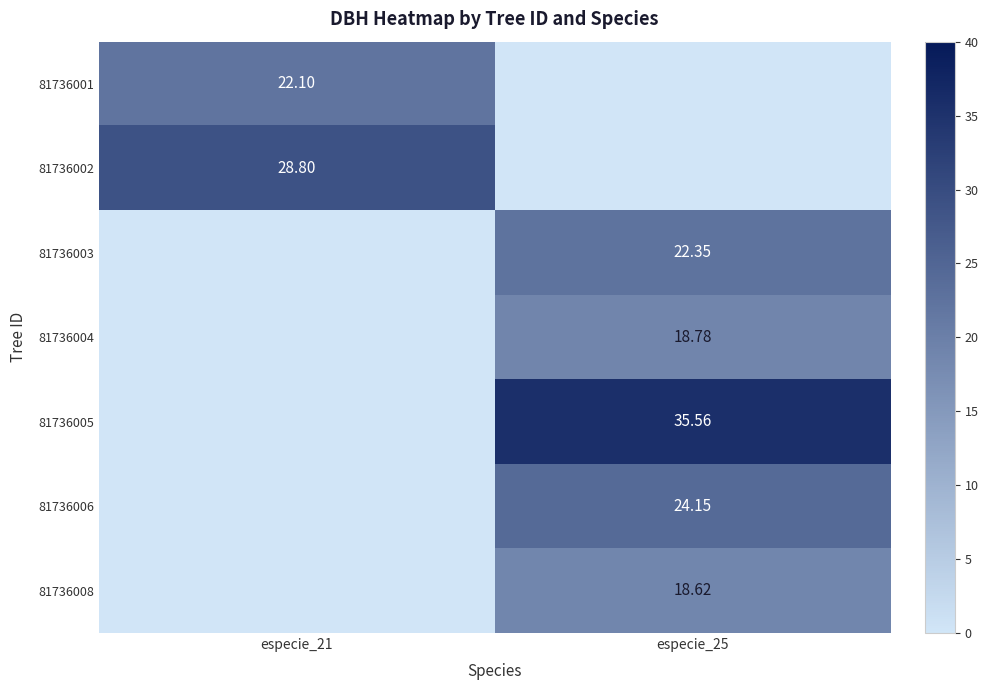

At which category is the sum across all series the highest?

especie_25